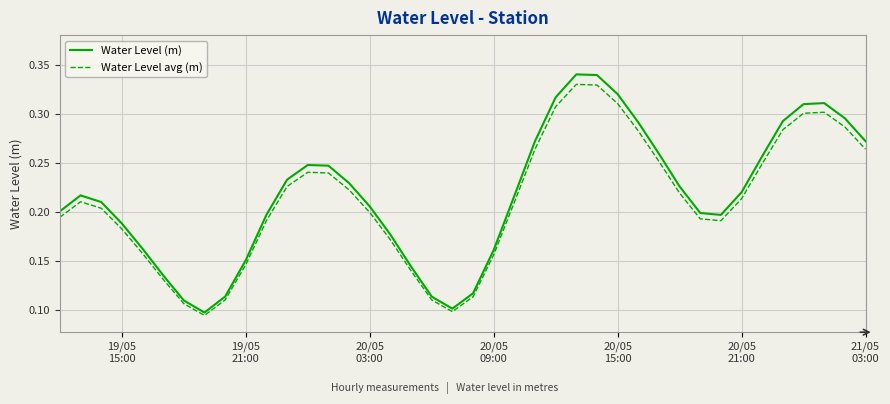

Which series has the widest spread of values?

Water Level (m)